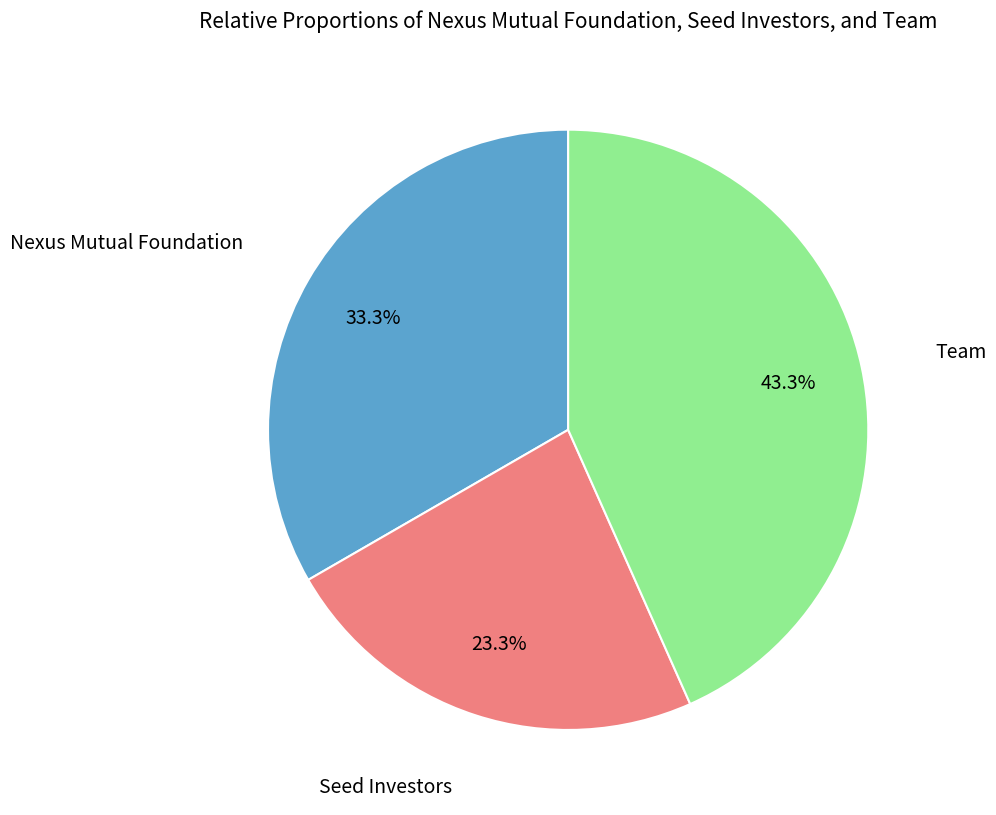

Does any single category account for the majority?

No